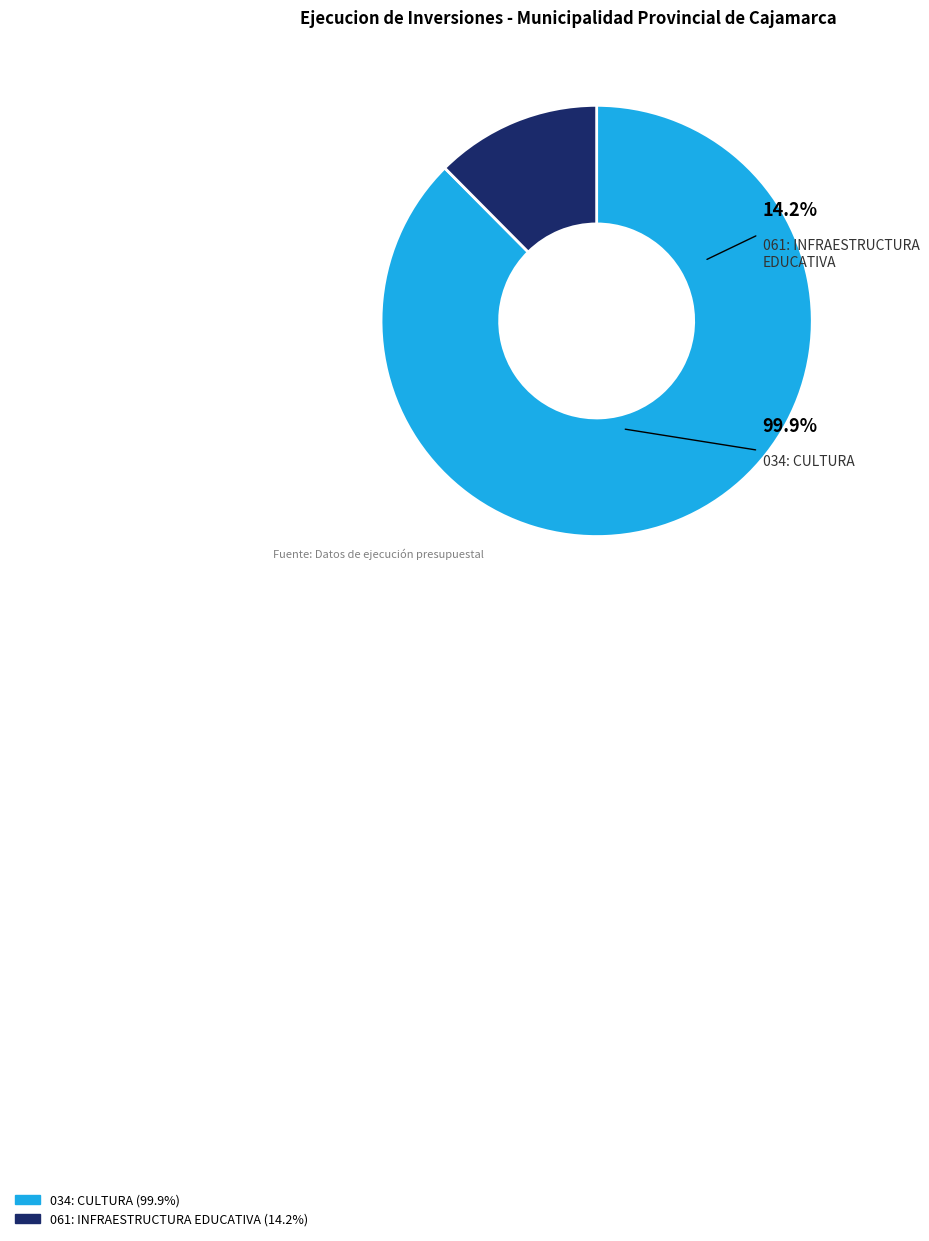

What is the ratio of the value at 034: CULTURA to the value at 061: INFRAESTRUCTURA EDUCATIVA?

7.0